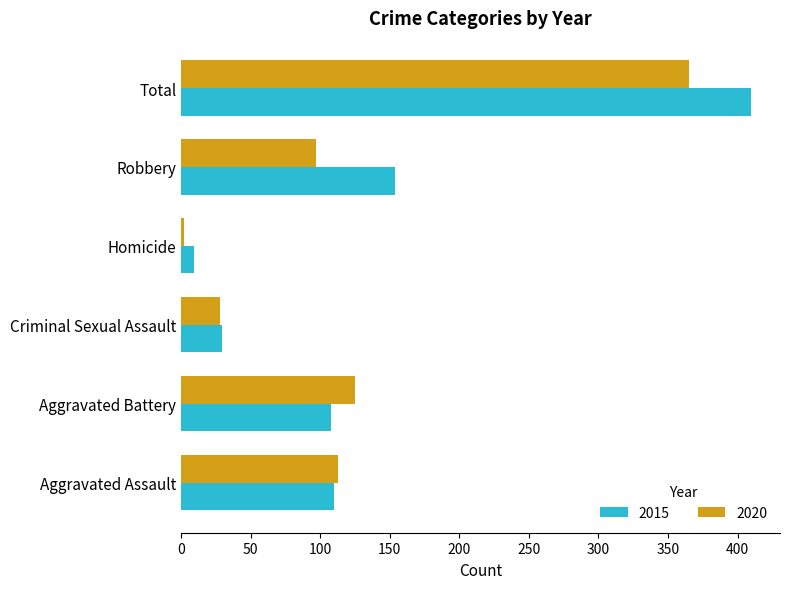

How many distinct data groups are displayed?

2